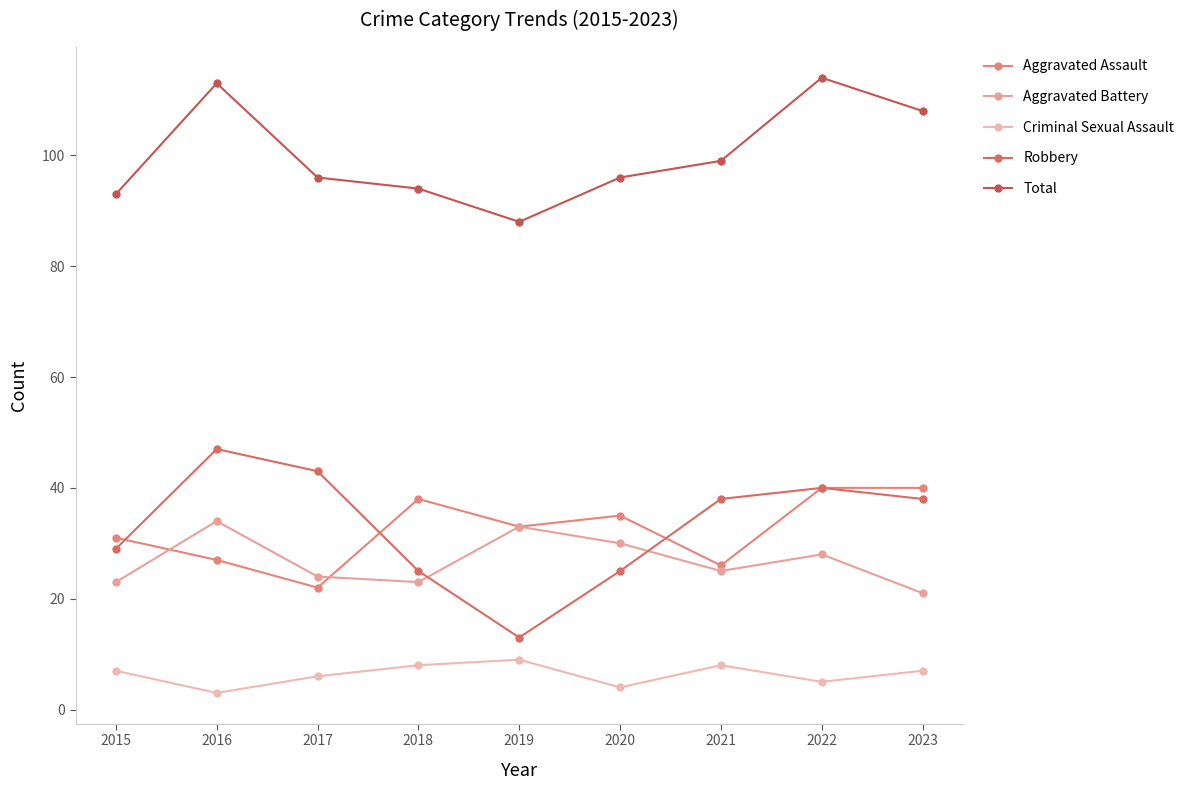

True or false: Criminal Sexual Assault and Aggravated Assault cross at least once.

False